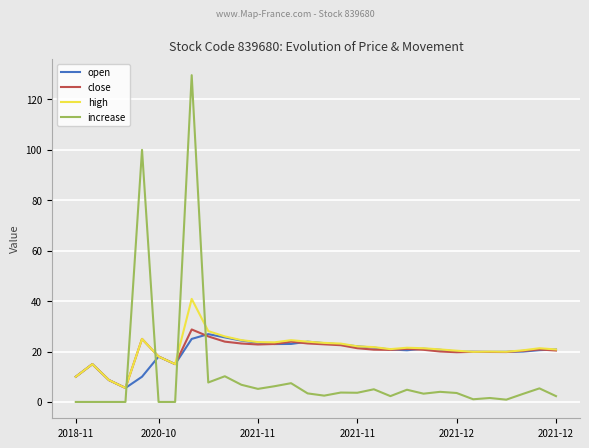

True or false: increase and close intersect in this chart.

True